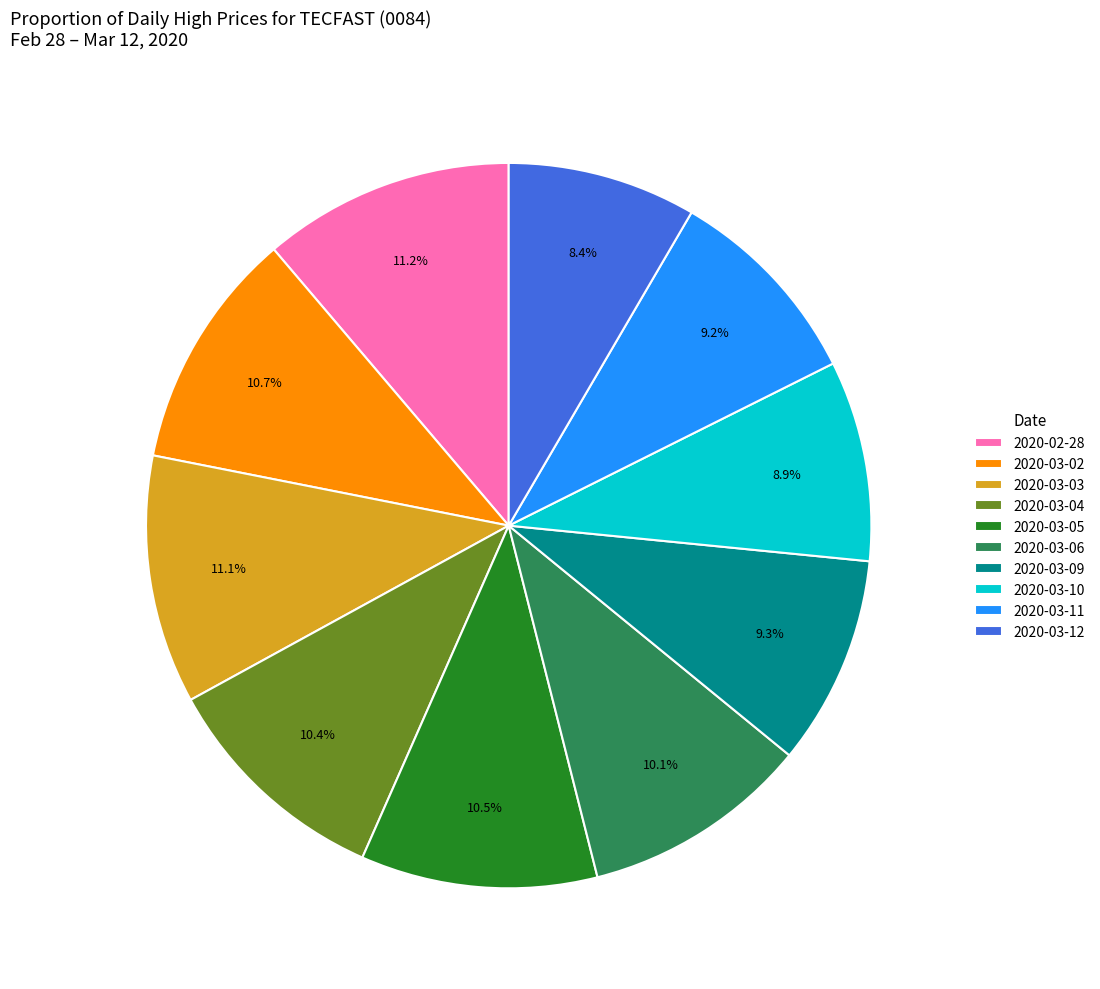

What percentage is NOT represented by 2020-03-05?

89.5%